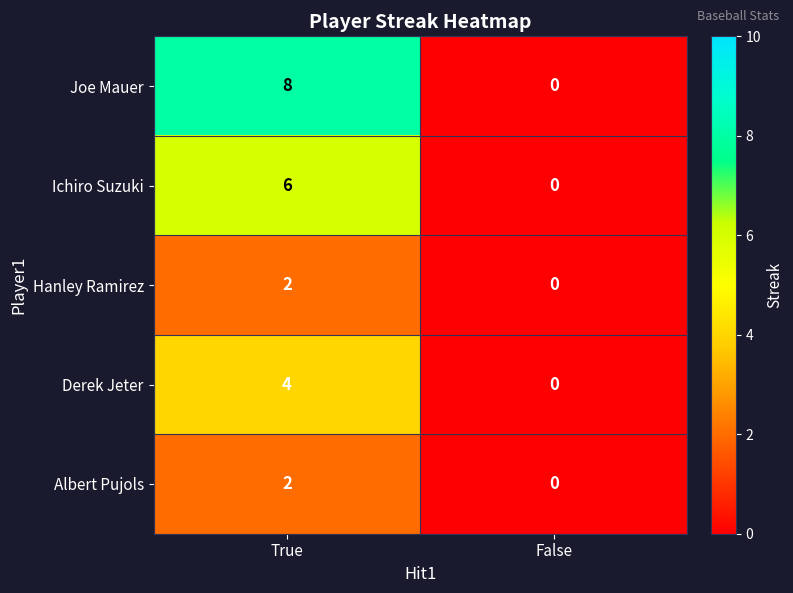

How many data points does each series have?

2